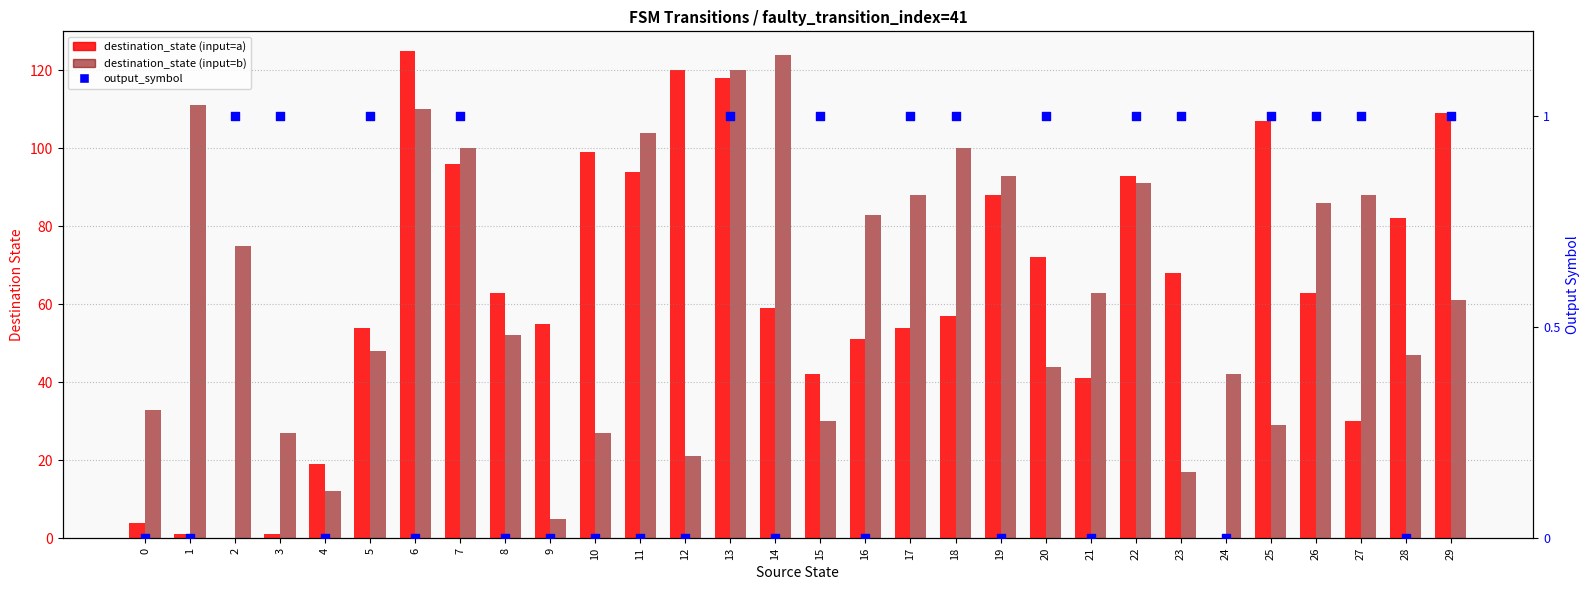

At how many categories does at least one series exceed 124?

1